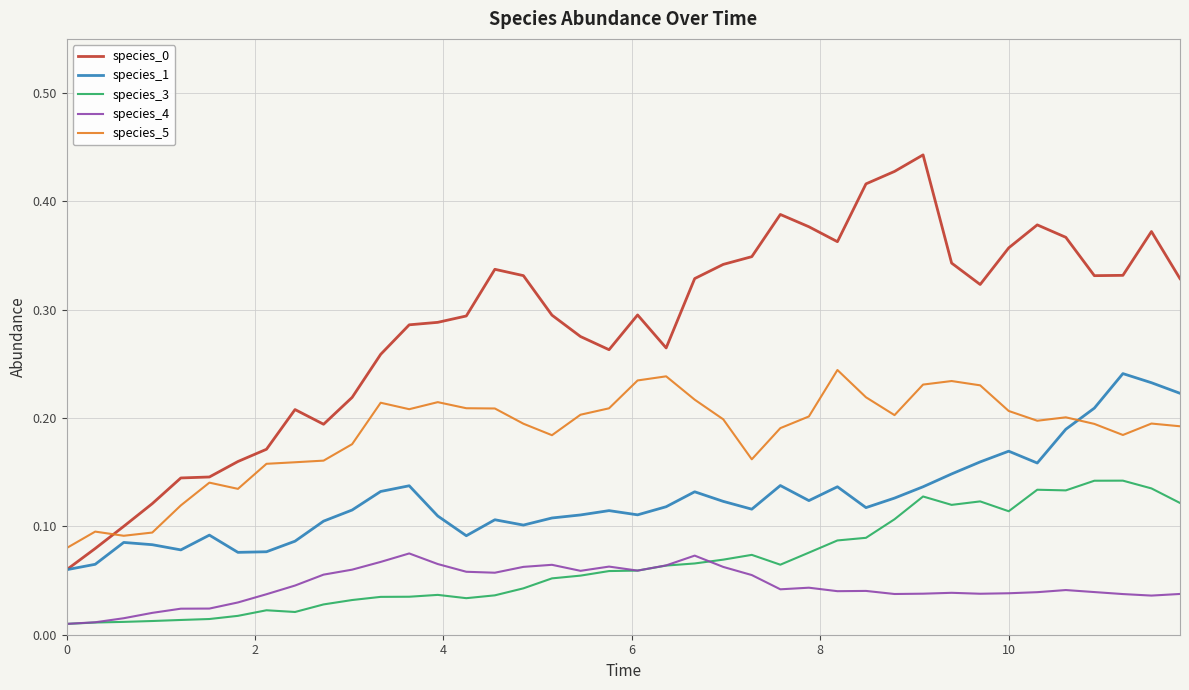

True or false: species_5 has more than 2 interior local peaks.

True